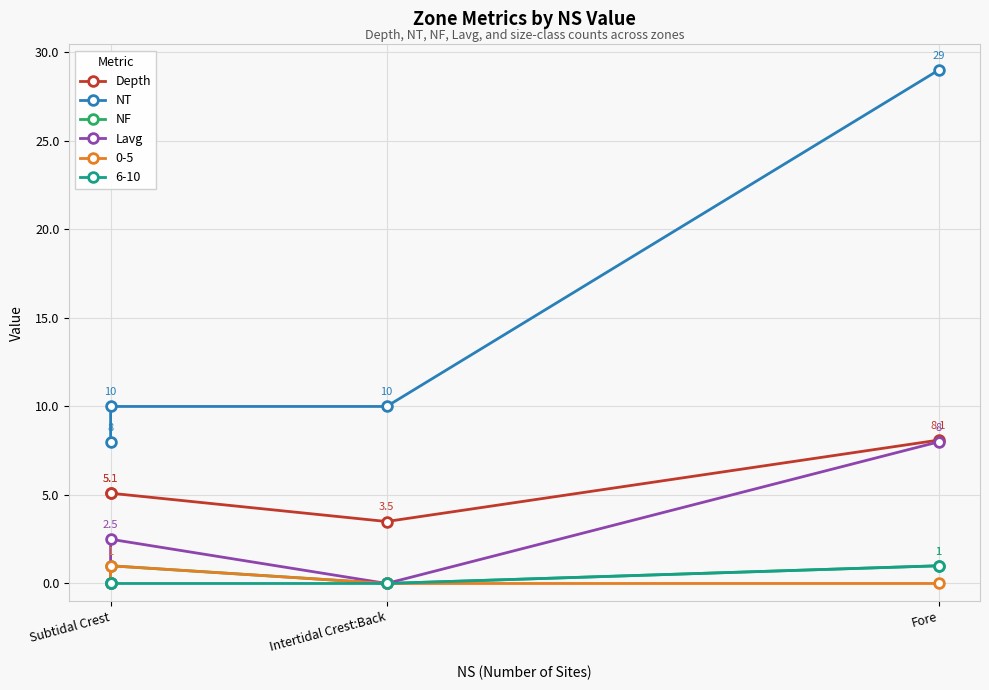

Where is Depth nearest to the value 5?

Subtidal Crest